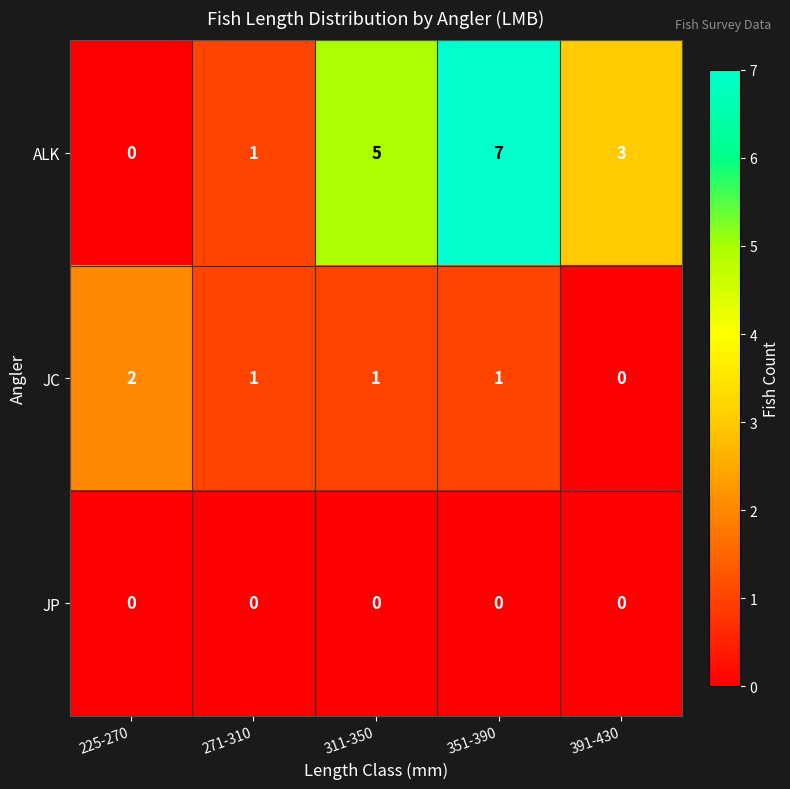

Is it true that JC equals 1 at 271-310?

True